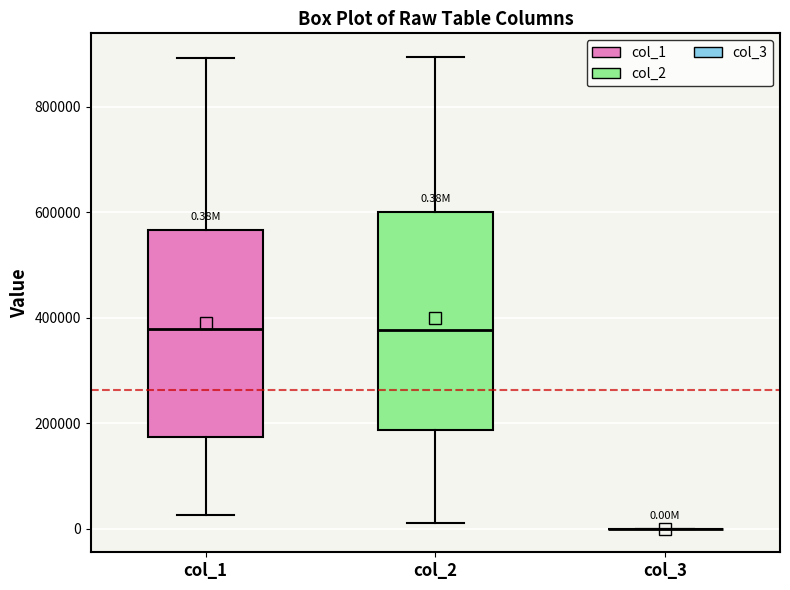

Comparing the boxes themselves (not the whiskers), which one is the tallest?

col_2